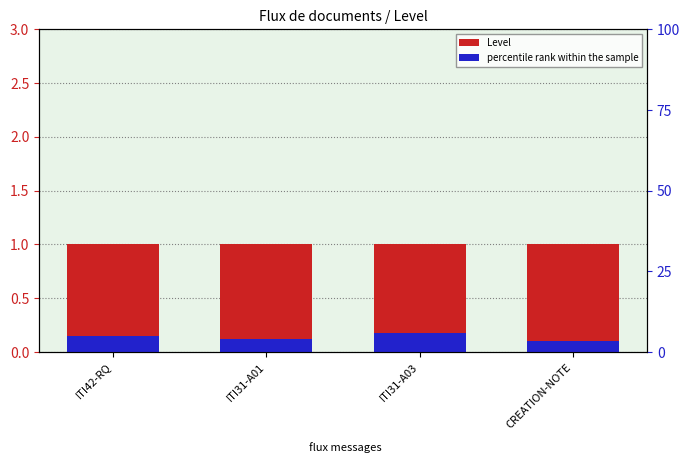

Count the number of data series in this chart.

2